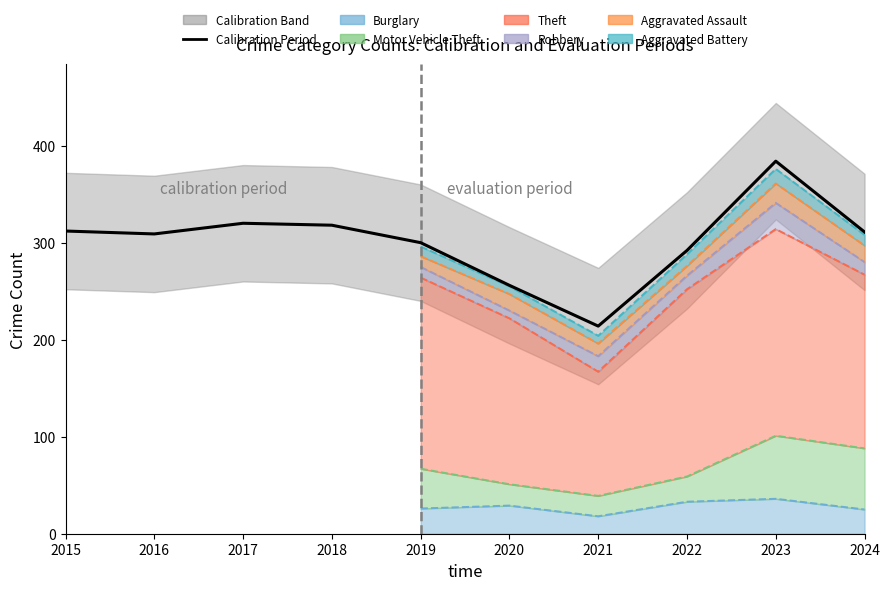

What is the maximum value shown in the chart?

384